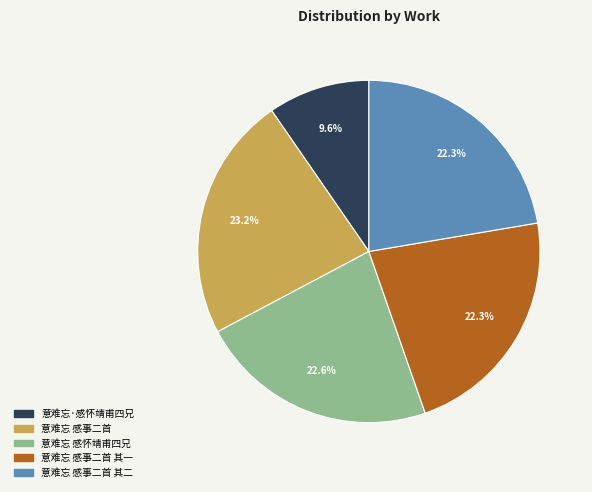

Is there any slice that represents more than half of the pie?

No